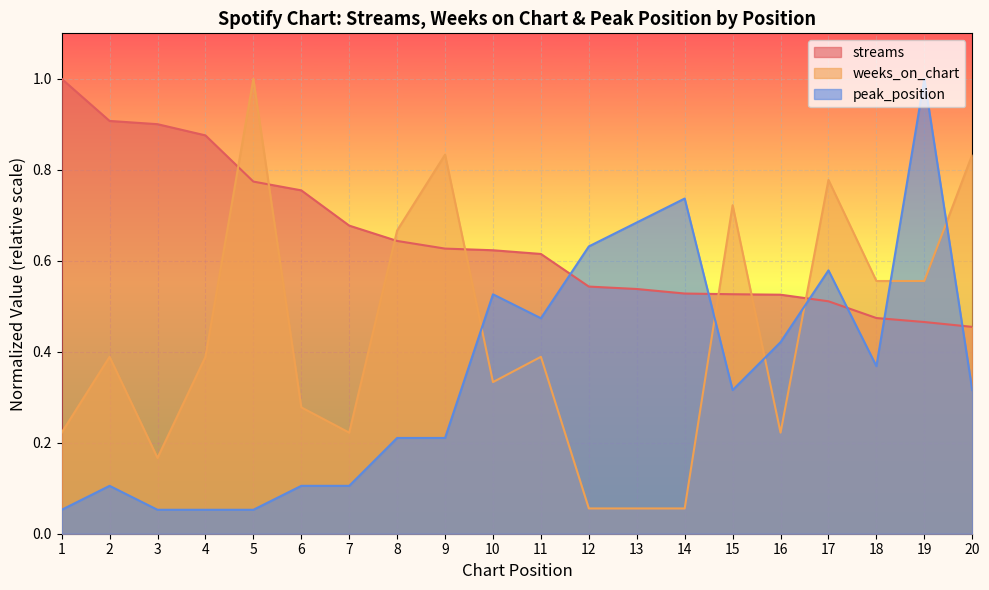

Where do peak_position and weeks_on_chart first cross each other?

9 and 10